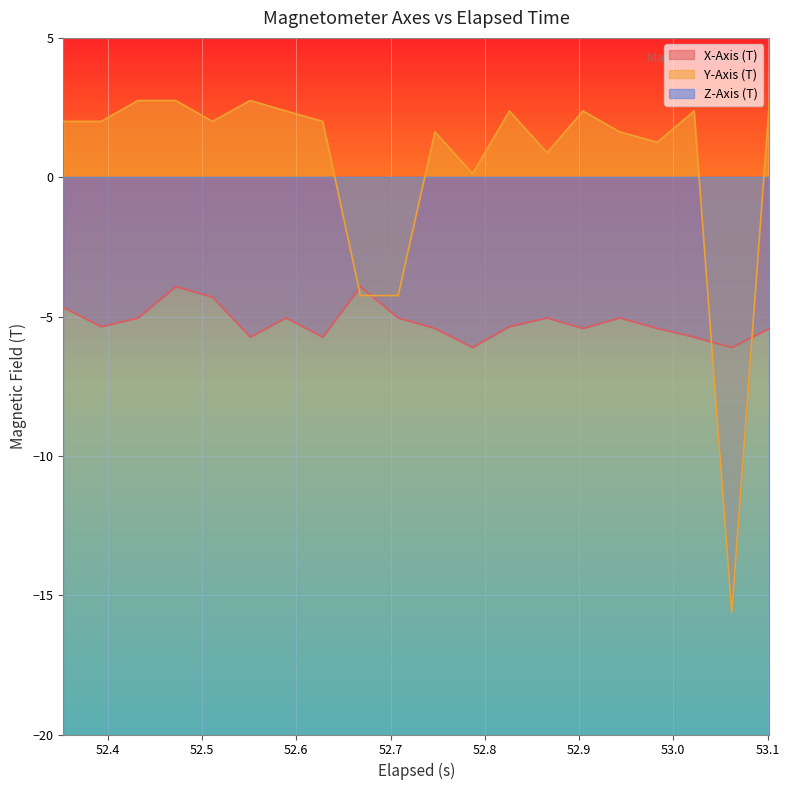

What is the highest value of the Y-Axis (T) series?

2.8